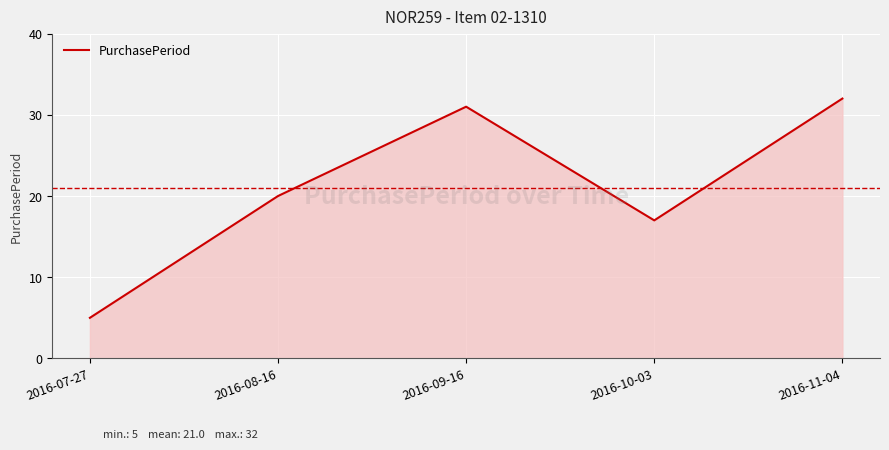

How many interior local peaks (higher than both neighbors) does the data have?

1